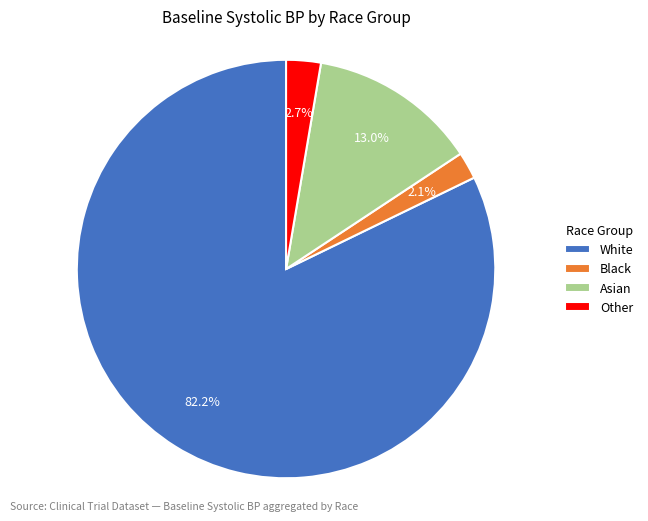

How many segments does this pie chart have?

4